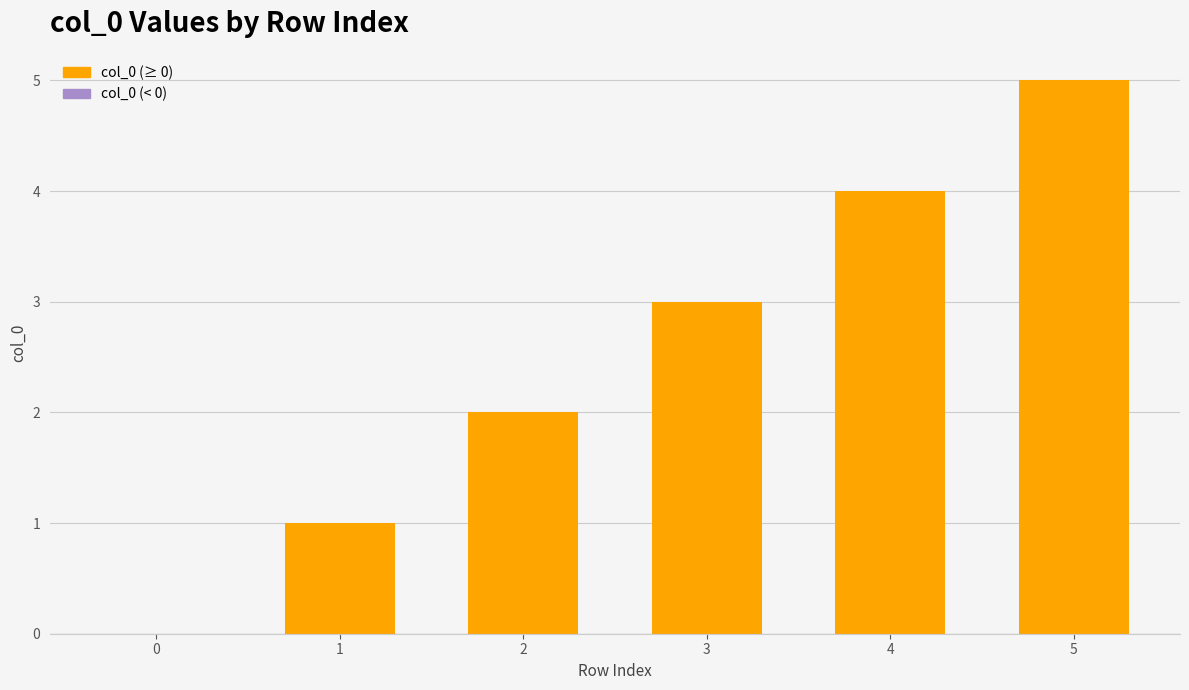

The value at 3 is 3. True or false?

True